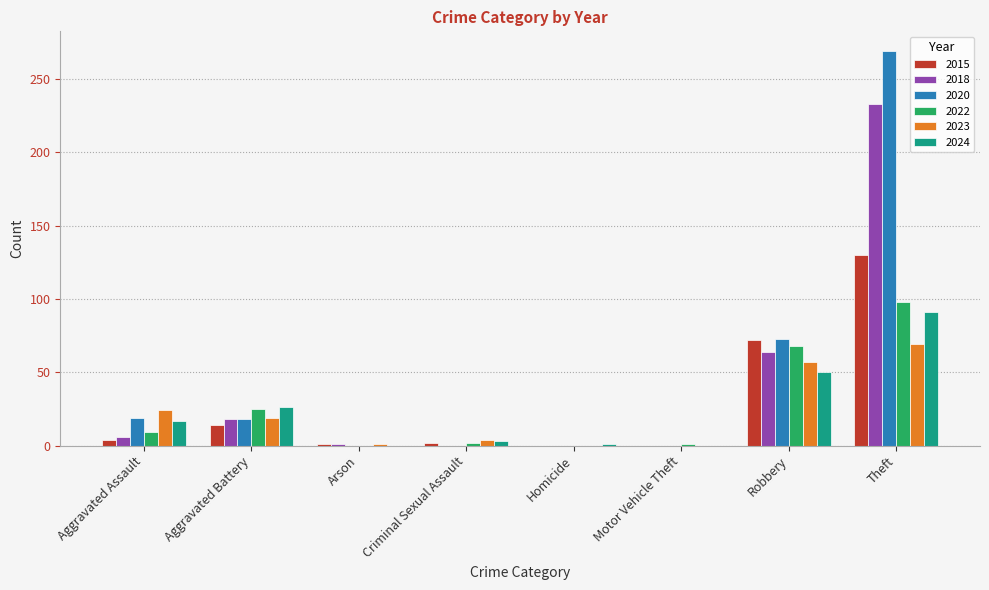

At which category does the chart reach its peak across all series?

Theft